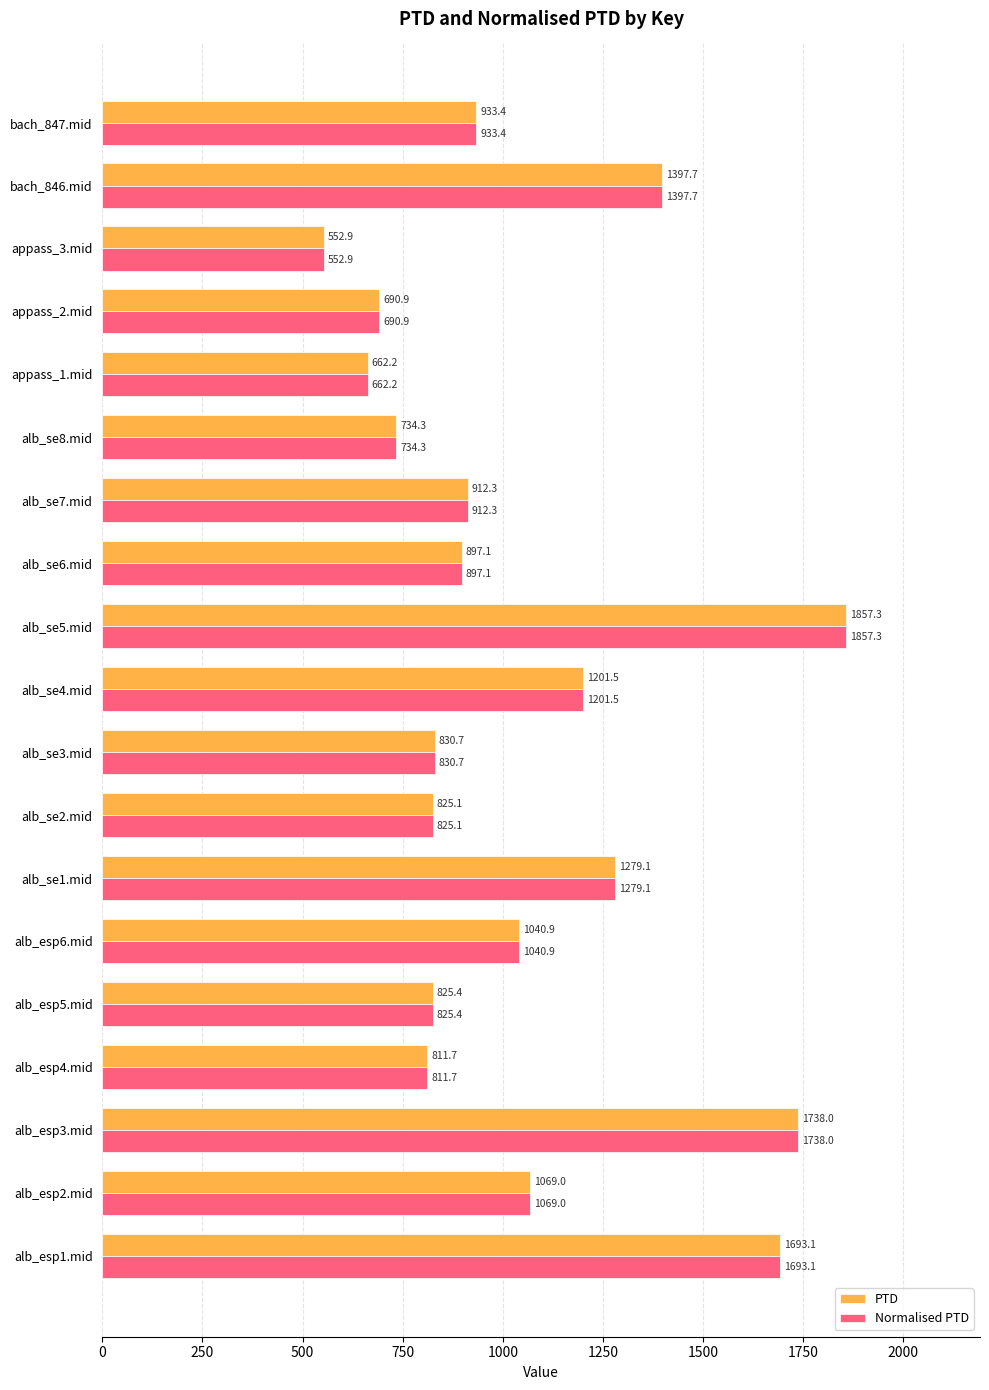

At how many categories does at least one series exceed 961?

8